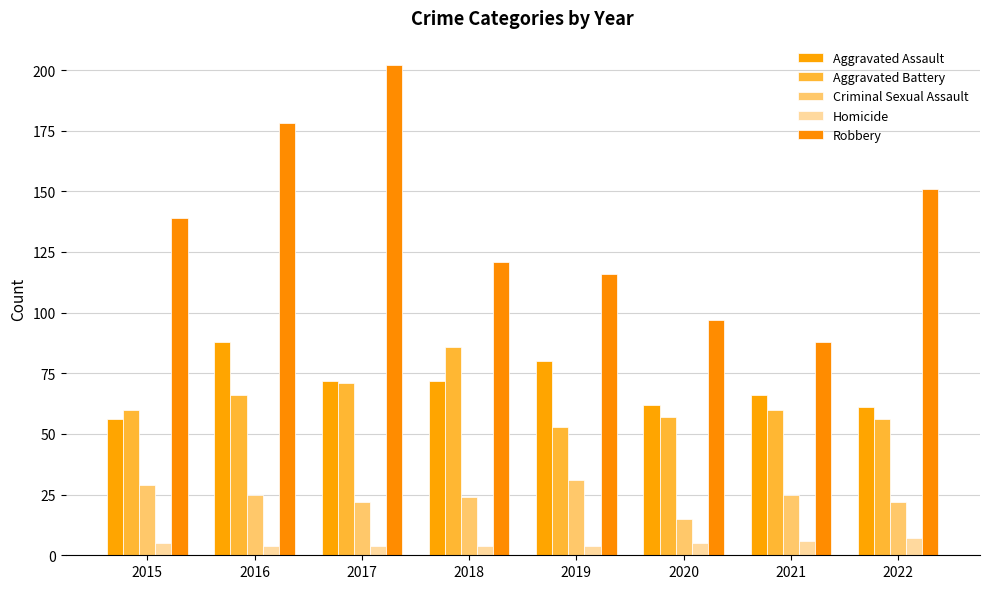

List the labels in order of Aggravated Battery value, largest first.

2018, 2017, 2016, 2015, 2021, 2020, 2022, 2019